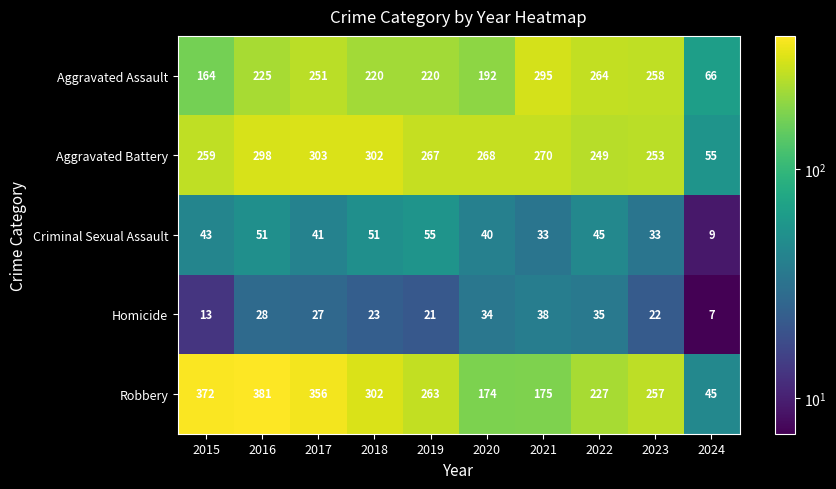

True or false: Robbery has a value of 296 at 2021.

False